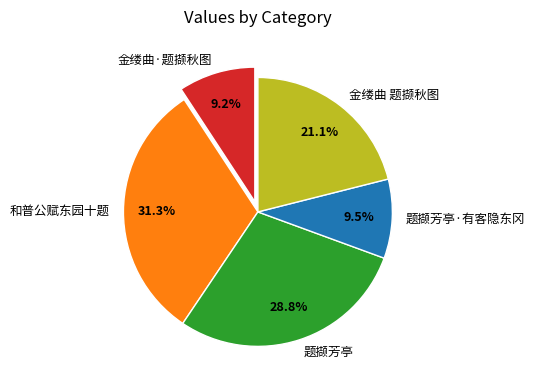

What percentage is NOT represented by 金缕曲·题撷秋图?

90.8%